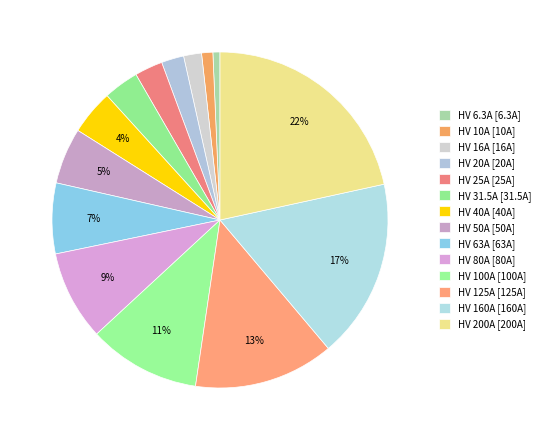

True or false: HV 125A accounts for 13% of the total.

True